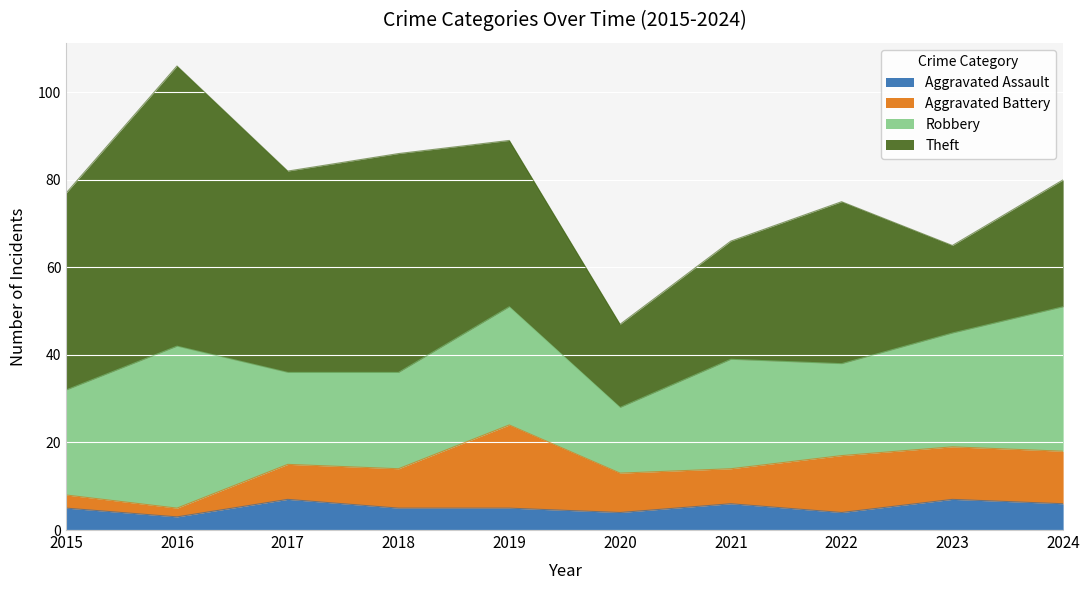

Count the Aggravated Assault values in the range 4 to 6.

7